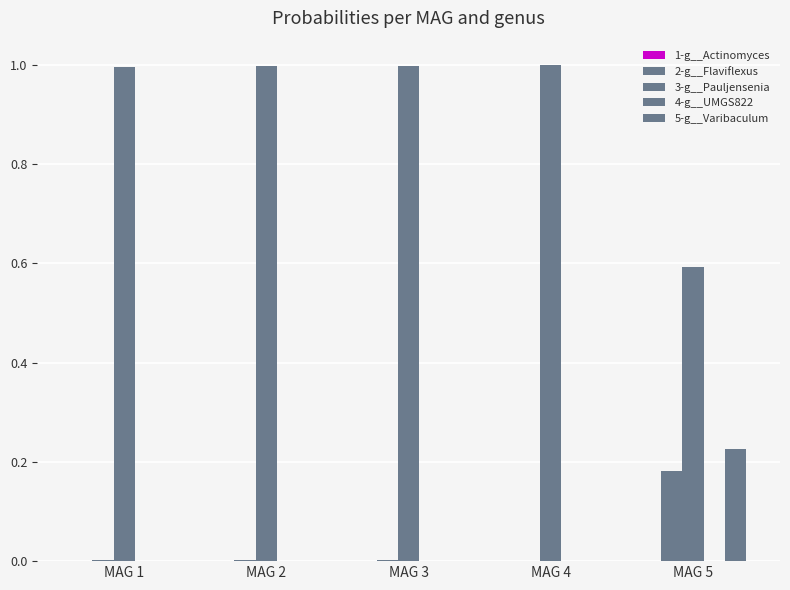

How many groups of bars are there?

5